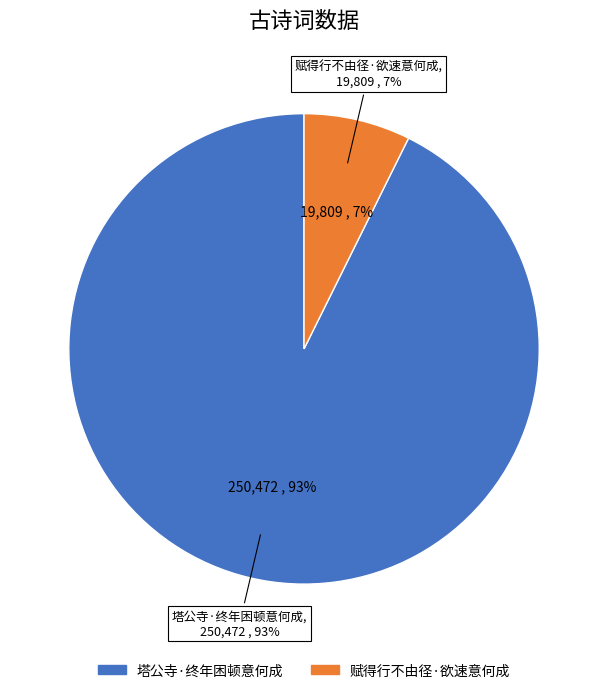

What is the ratio of the value at 赋得行不由径·欲速意何成 to the value at 塔公寺·终年困顿意何成?

0.1